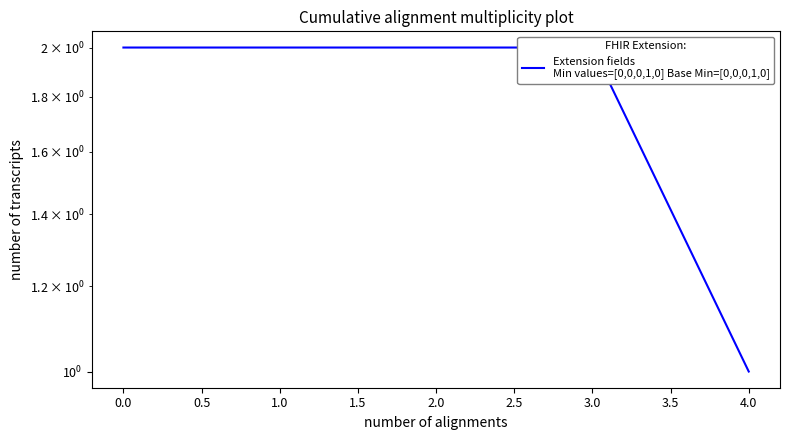

True or false: there are more than 0 points higher than both neighbors.

False